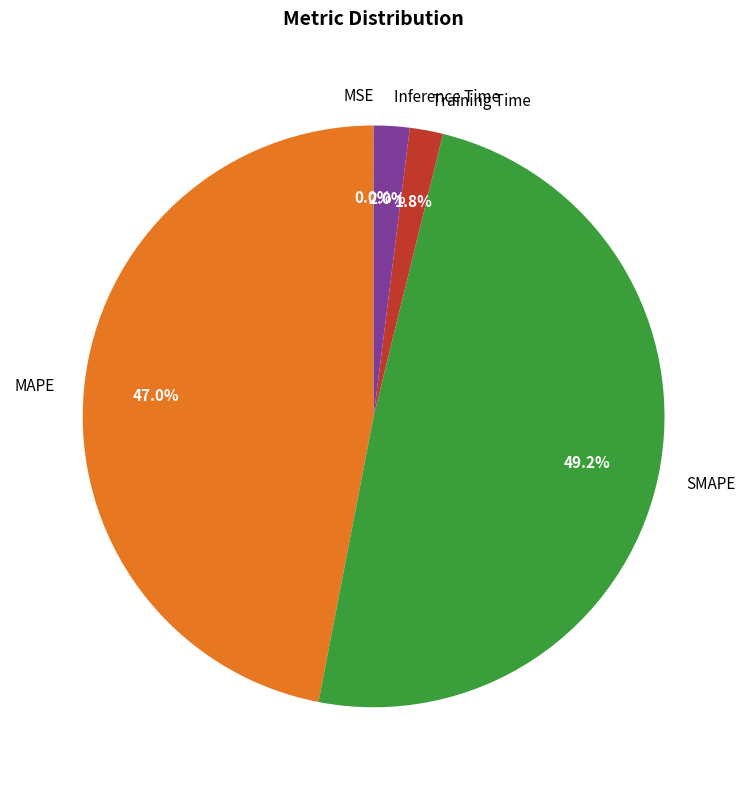

What percentage is the SMAPE slice, to the nearest percent?

49%